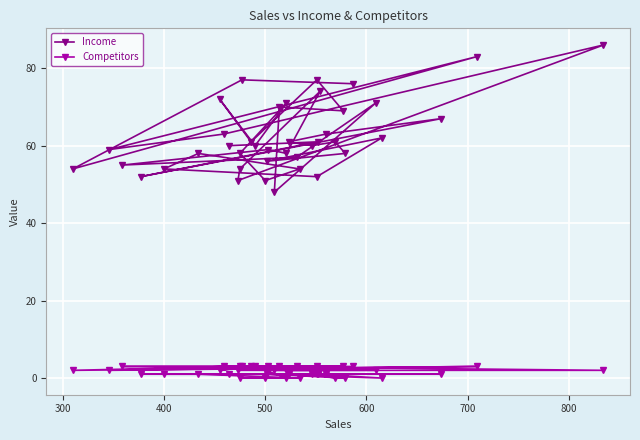

What is the sum of all Income values?

2493